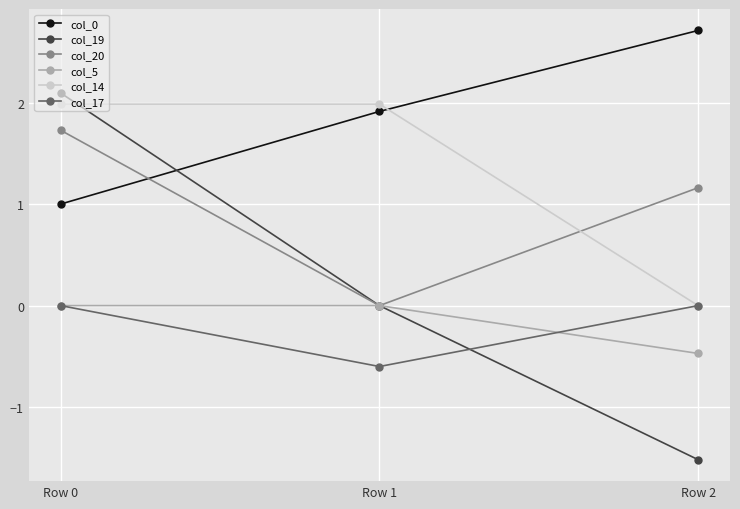

The value of col_19 at Row 0 is 2.1. True or false?

True